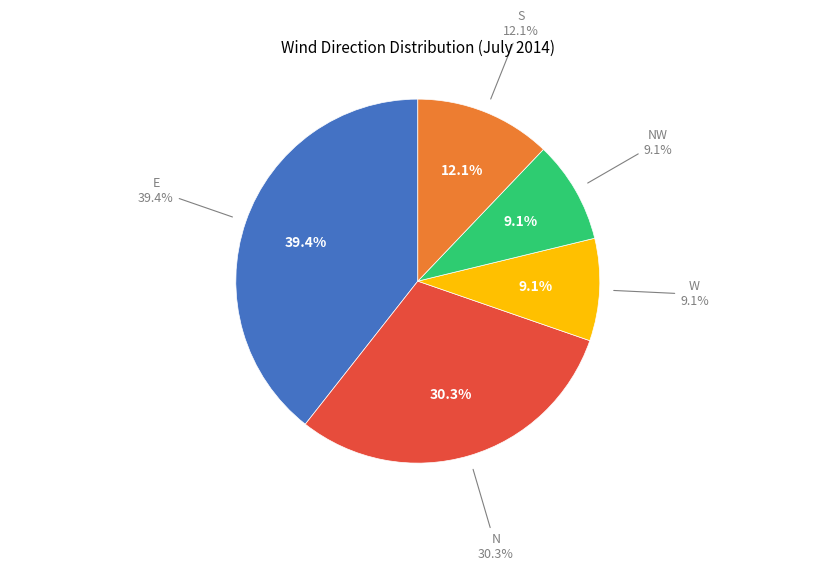

Is NW the majority of the pie?

No